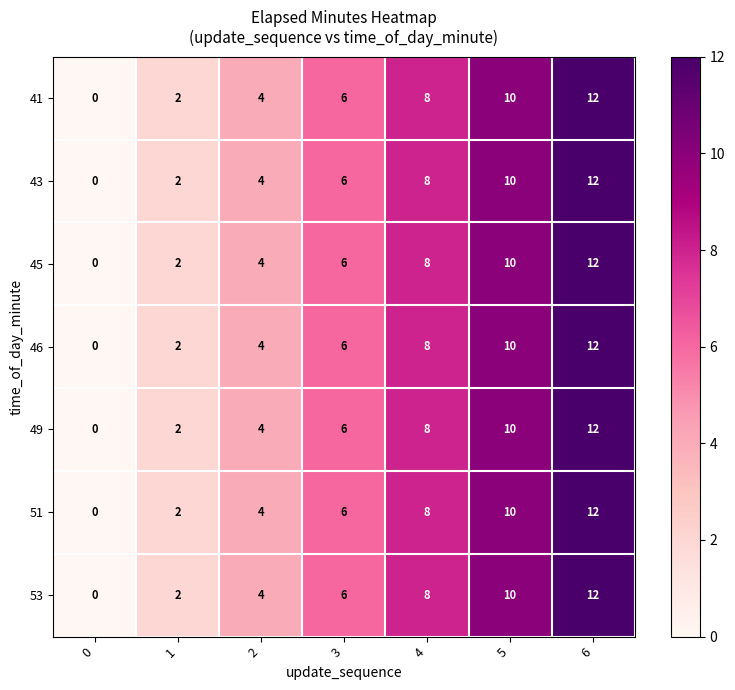

What is the sum of the 51 values at 0 and 4?

8